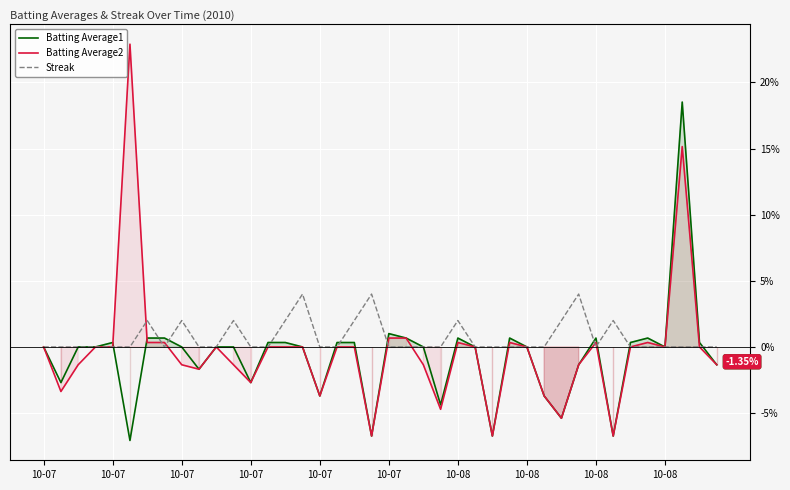

Rank the series at 14 from lowest to highest value.

Batting Average2, Batting Average1, Streak